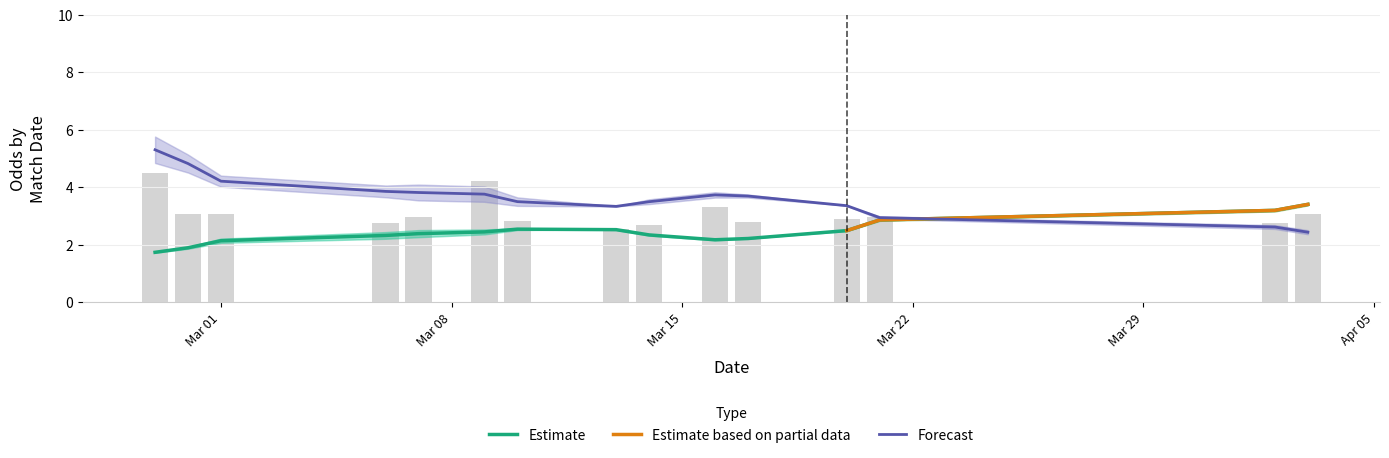

Count the number of data series in this chart.

4